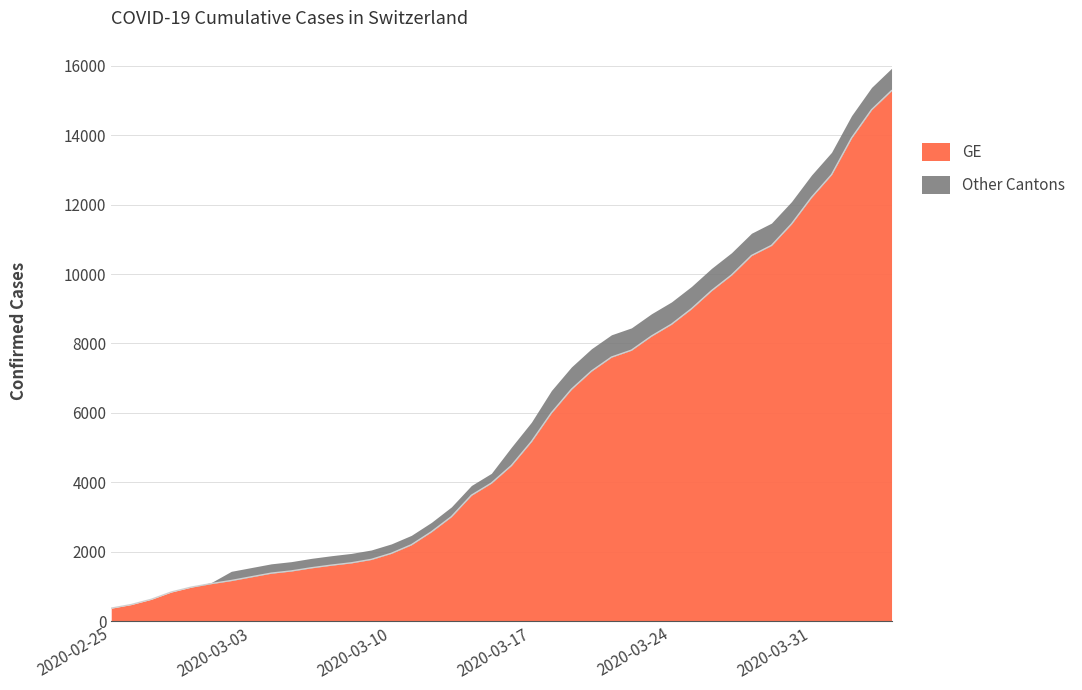

What is the difference between the second highest and second lowest values?

14254